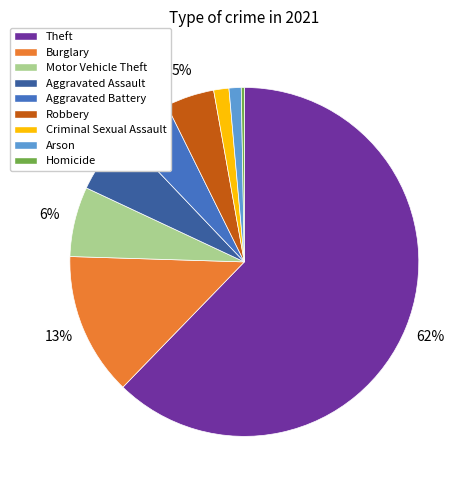

Does Burglary account for over 50% of the chart?

No